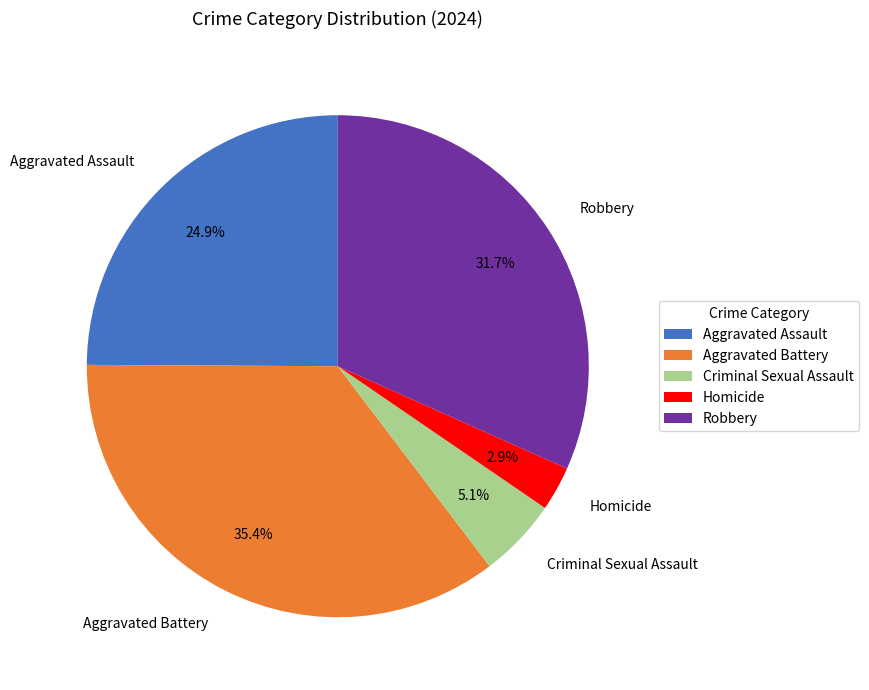

How many segments does this pie chart have?

5